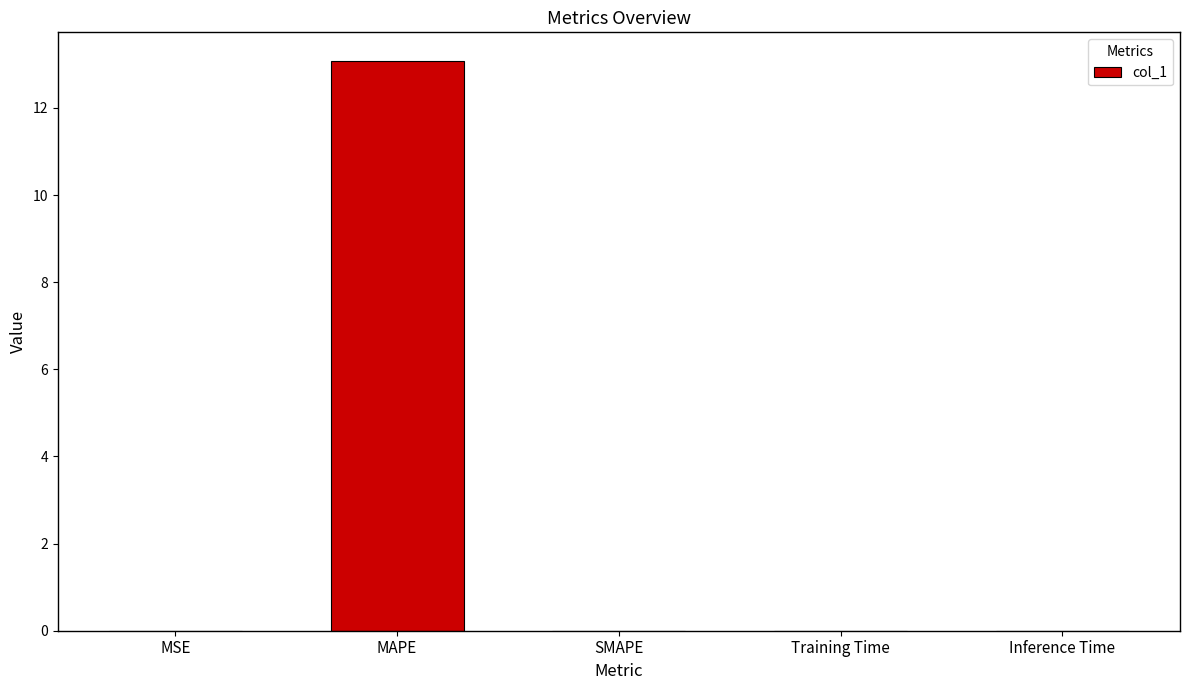

What is the sum of all values?

13.1